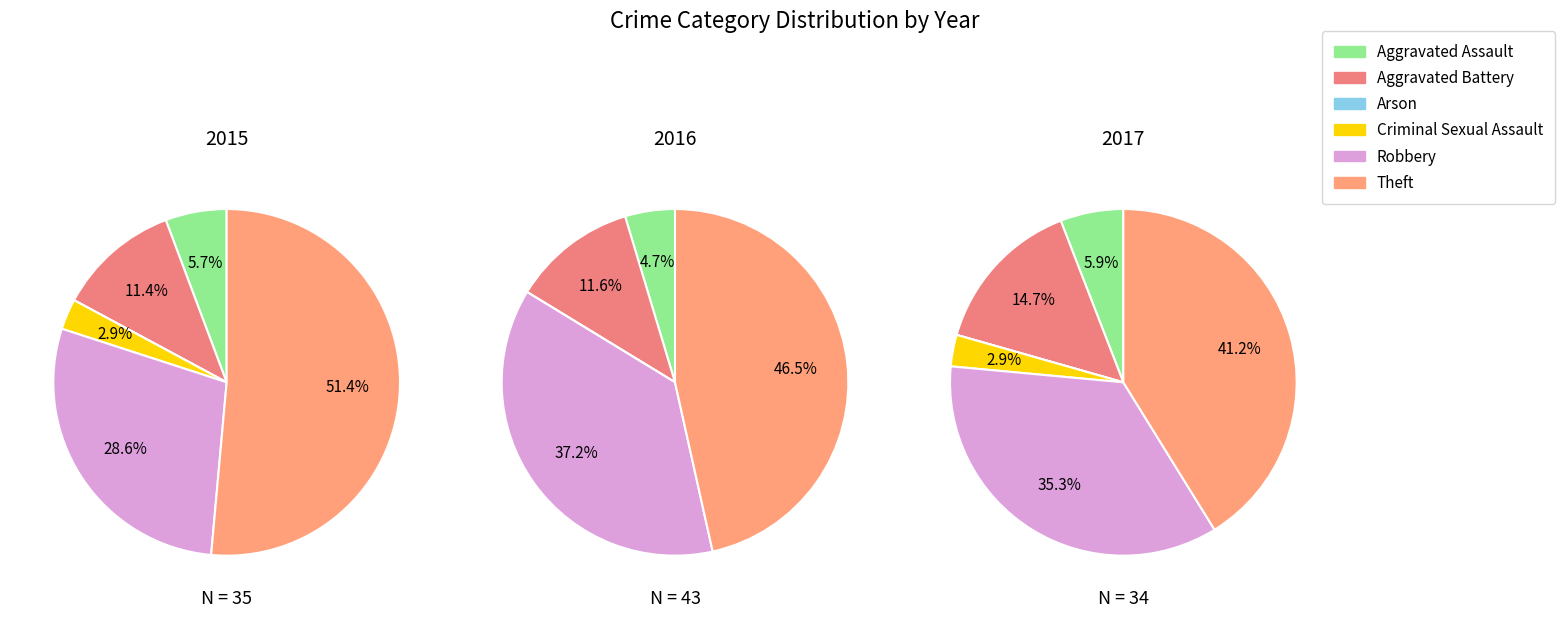

Which category accounts for the majority?

Theft